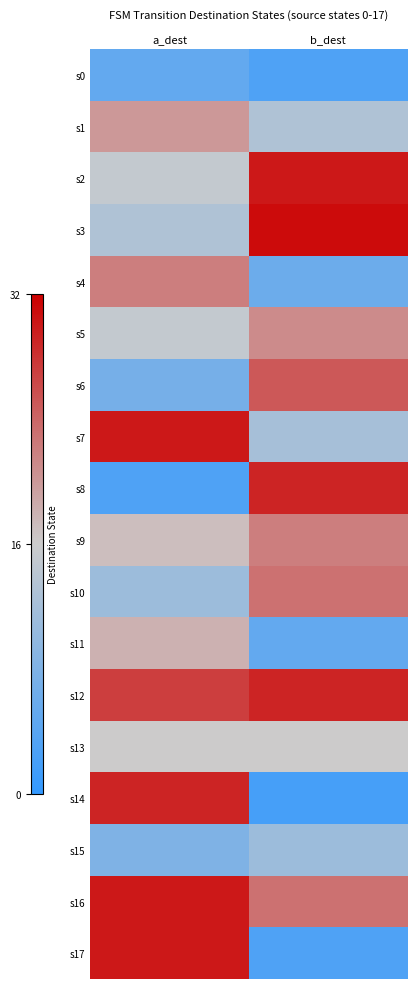

What is the total value across all series at a_dest?

1.8